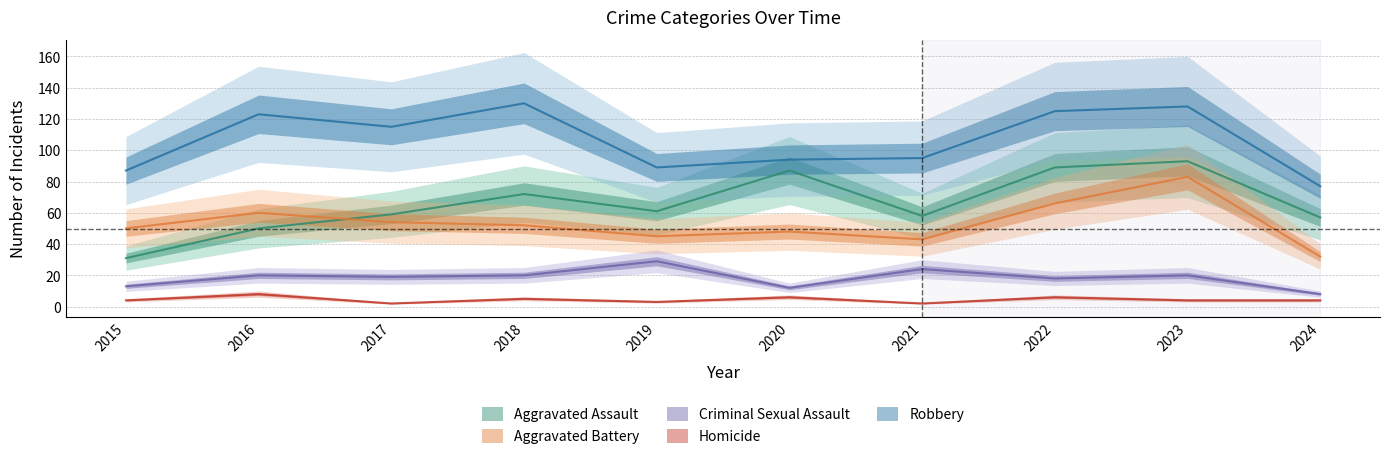

How many data points in Aggravated Battery are less than 52?

5